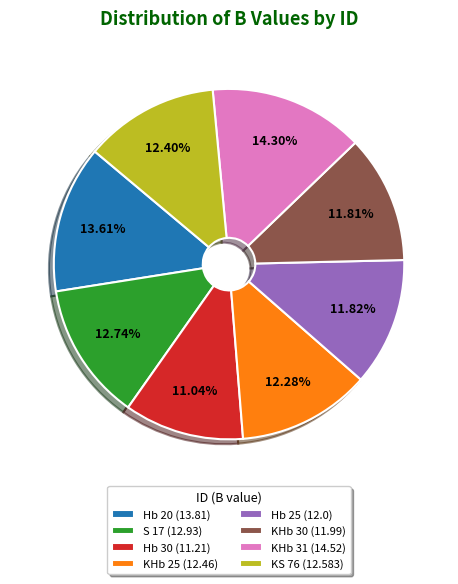

The KHb 25 slice represents 20% of the pie. True or false?

False